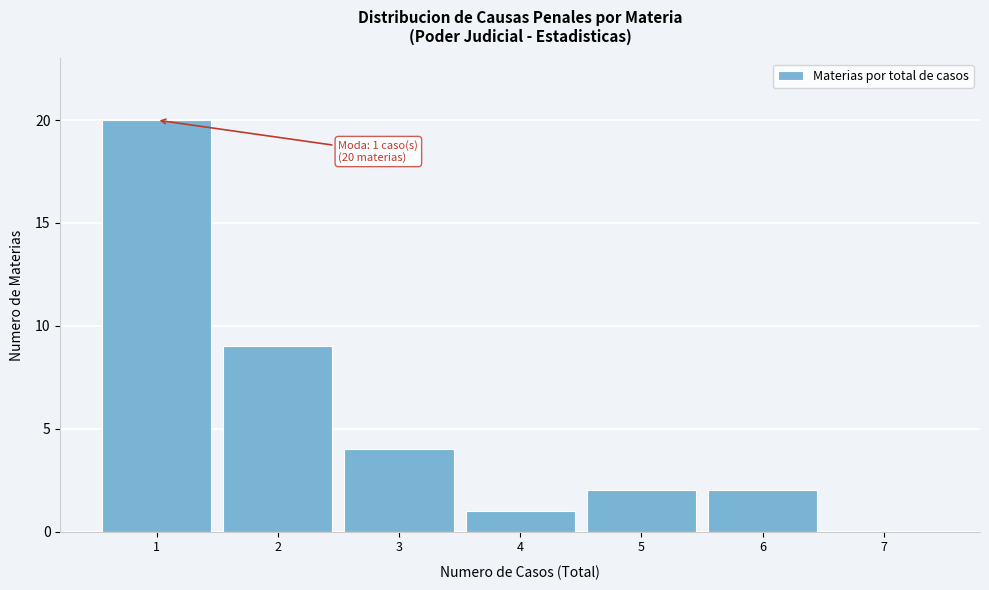

Reading left to right, what are all the values shown in this chart?

1=20	2=9	3=4	4=1	5=2	6=2	7=0